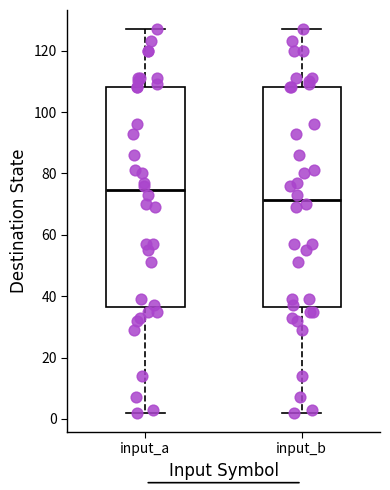

Where does the upper whisker of the box for input_b end on the y-axis? The values are not printed on the chart, so give them approximately, as read against the axis.

128